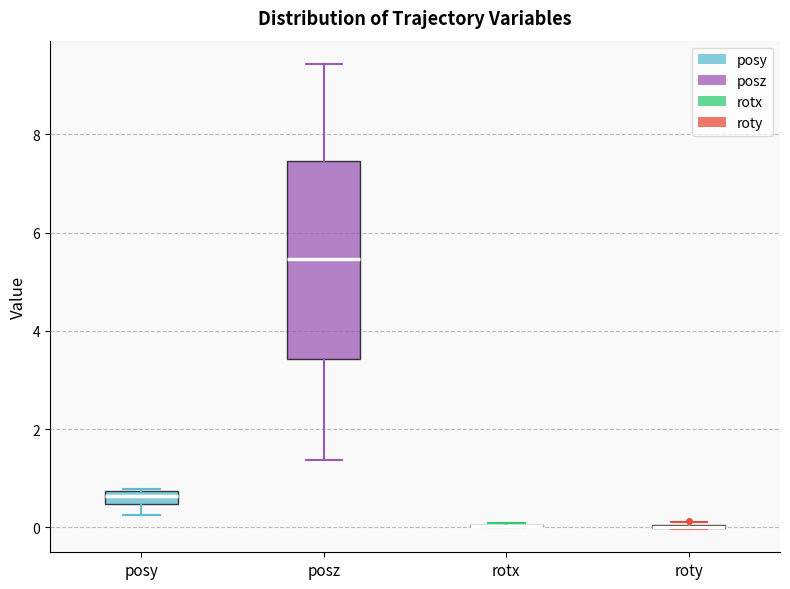

Where is the upper edge of the box for posy on the y-axis? The values are not printed on the chart, so give them approximately, as read against the axis.

0.8